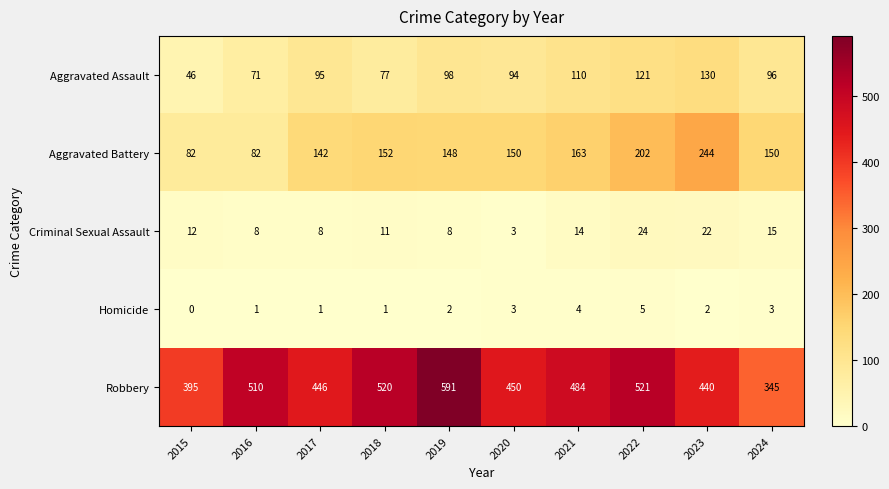

At which label is Robbery closest to 468?

2021